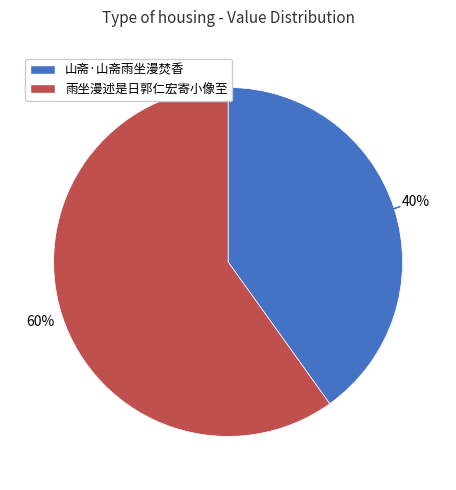

To the nearest percent, what is the average slice percentage?

50%